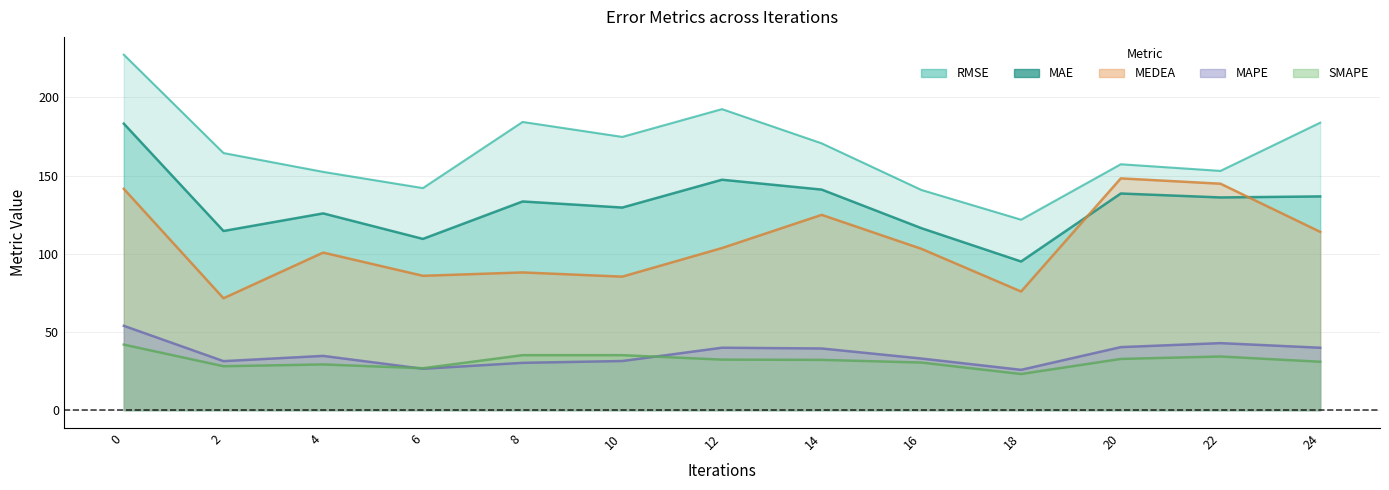

How many values in the MAE series are below 133?

6